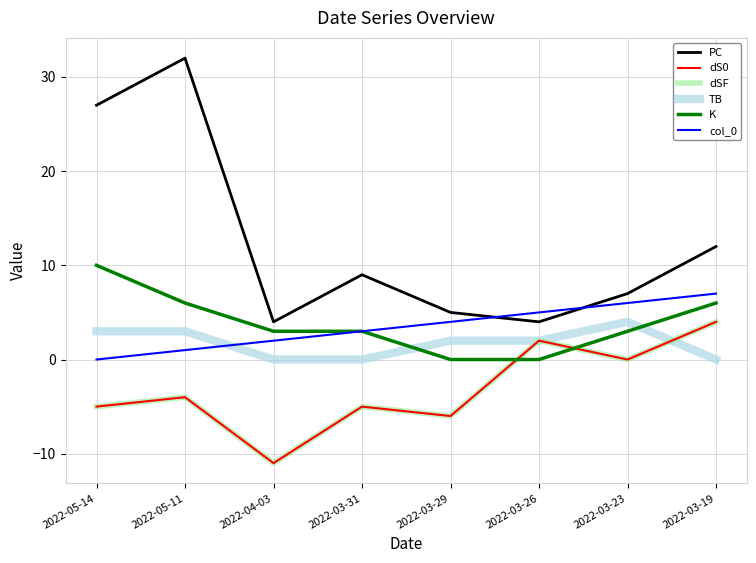

Which has a higher value, 2022-03-23 or 2022-03-29?

2022-03-23